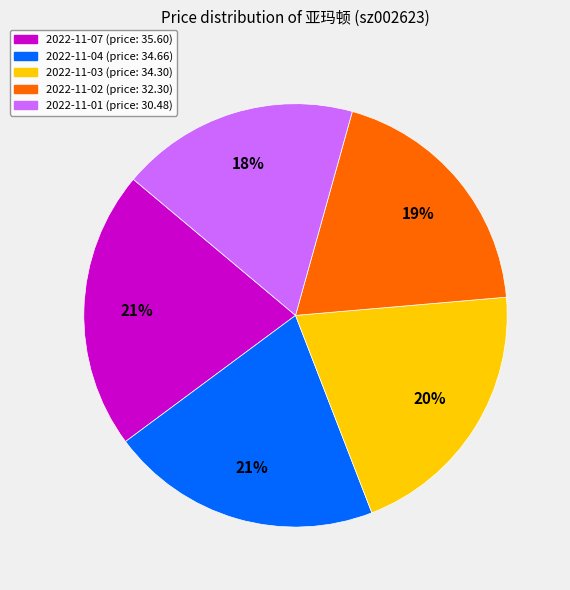

Does any single category account for the majority?

No